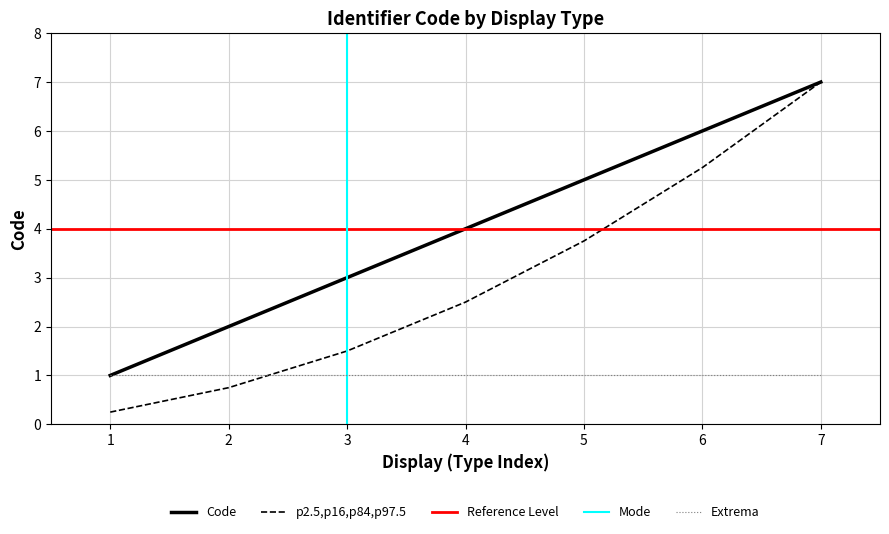

Count the values in the range 2 to 6.

5